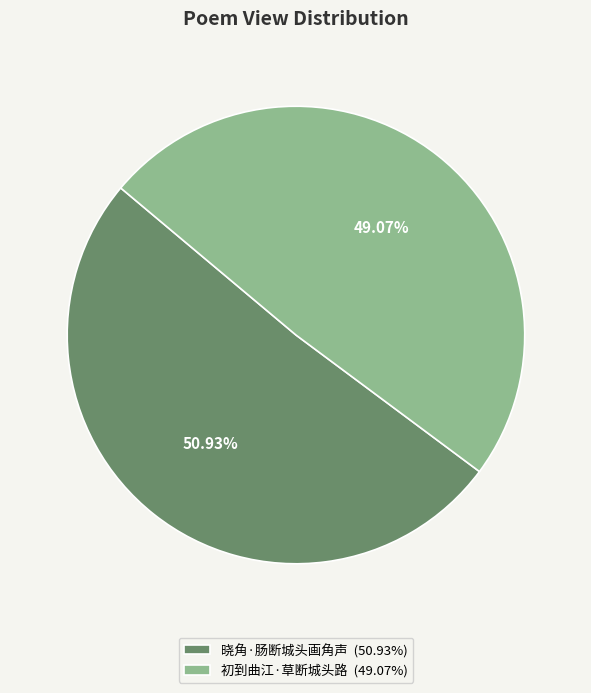

To the nearest percent, what is the average slice percentage?

50%